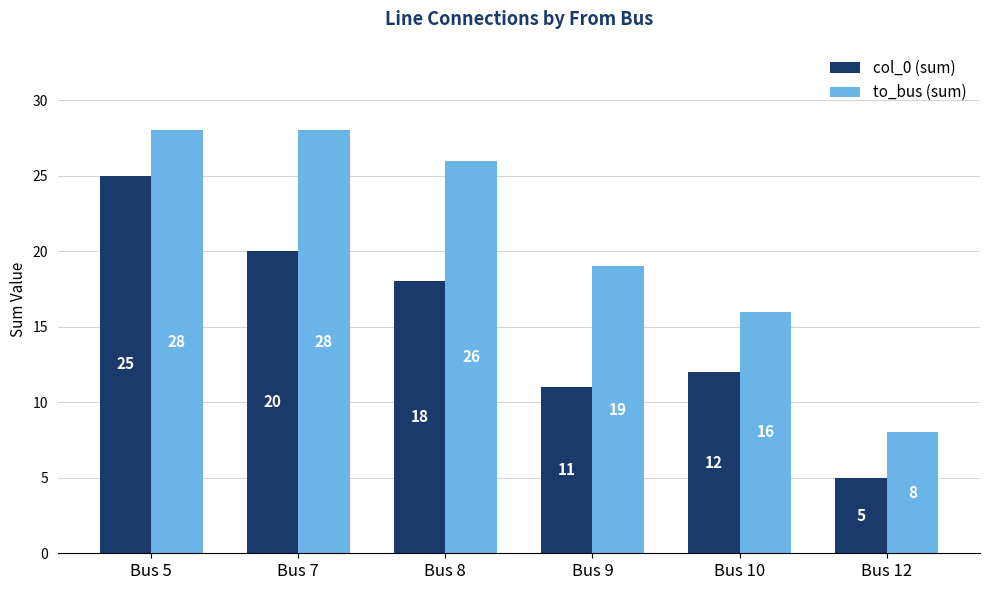

What are all the series names shown in the legend?

col_0 (sum), to_bus (sum)